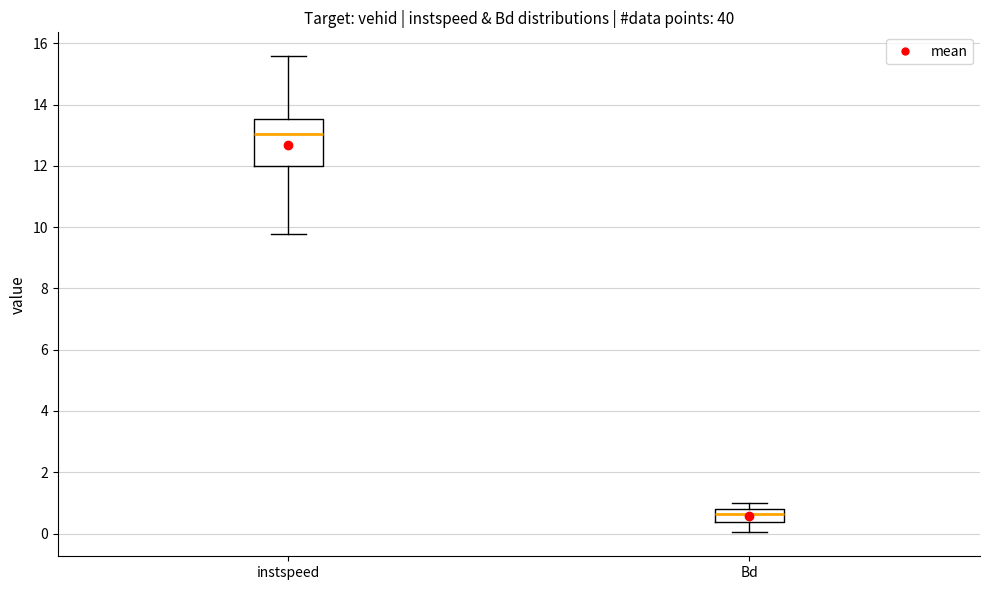

Comparing the boxes themselves (not the whiskers), which one is the tallest?

instspeed